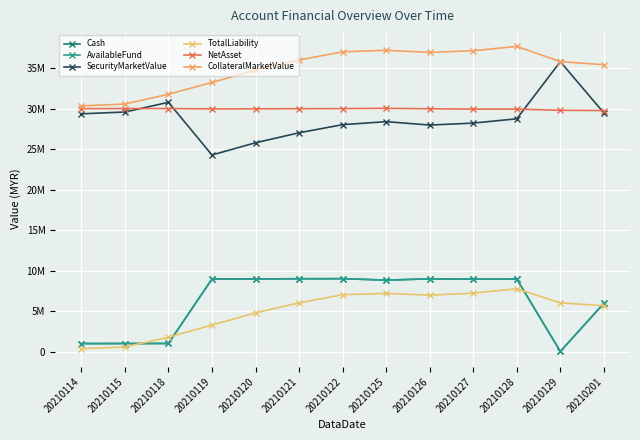

At which label does TotalLiability first exceed 6009037?

20210121